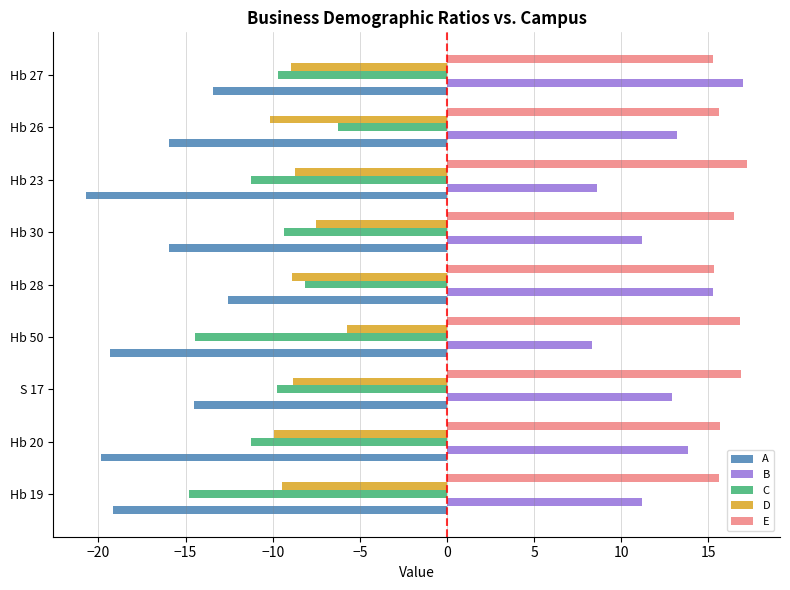

What is the difference between the maximum and minimum values in the C series?

8.6